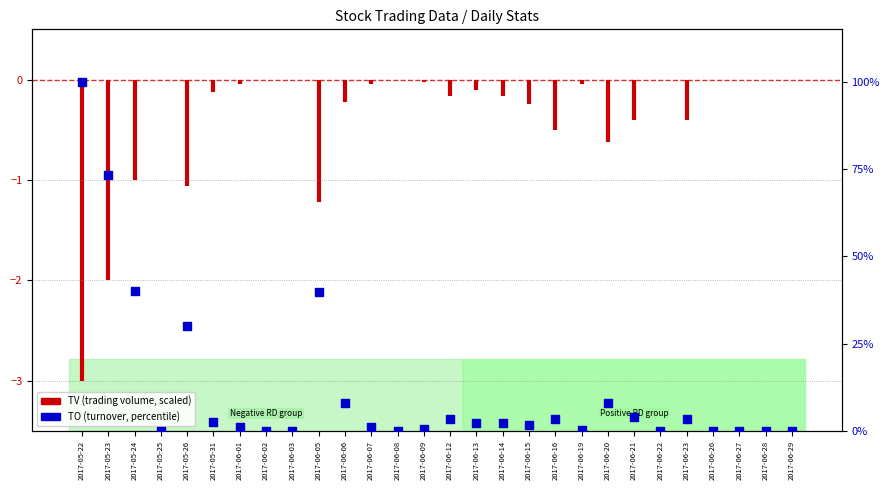

Which has a higher value, 2017-06-21 or 2017-06-07?

2017-06-21